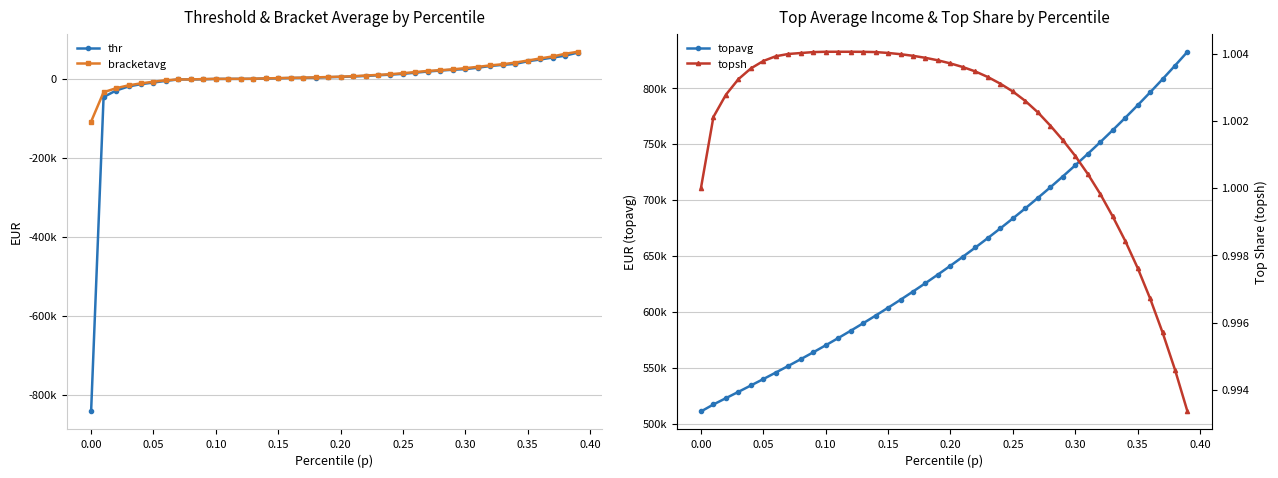

Which series has the largest total across all categories?

topavg